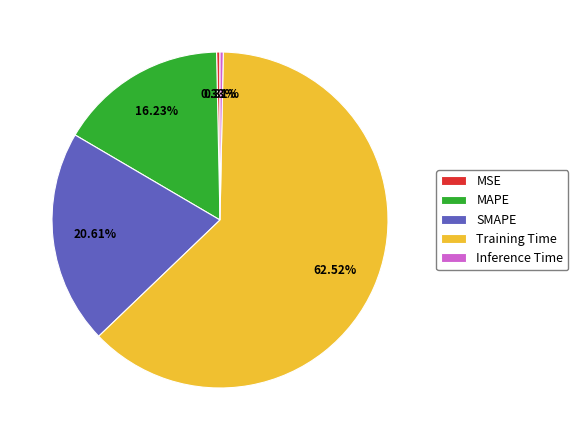

Is the sum of Inference Time and MSE greater than half?

No